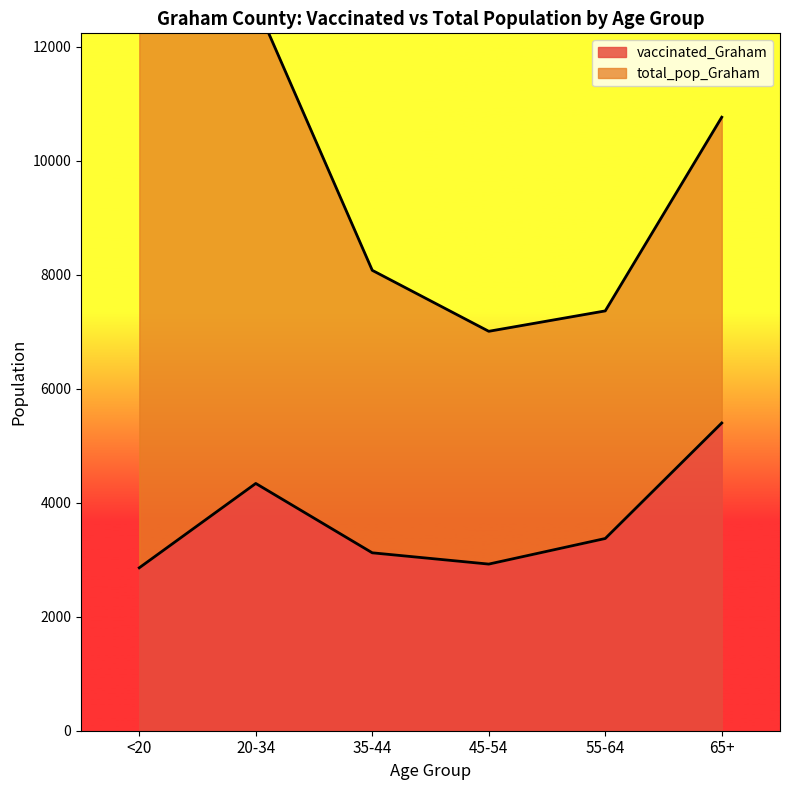

What is the sum of the values at 20-34 and 55-64?

7712